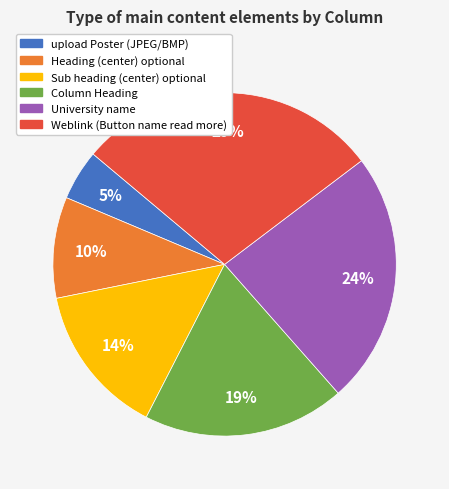

Which has a higher value, University name or Sub heading (center) optional?

University name